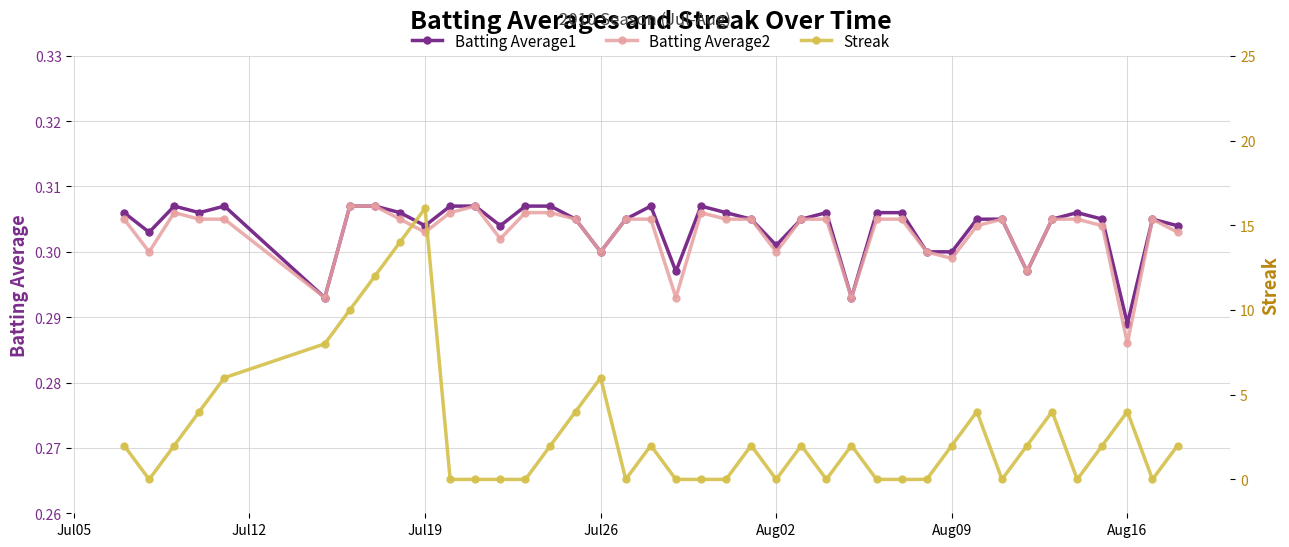

How many Batting Average2 values are between 0 and 1?

40